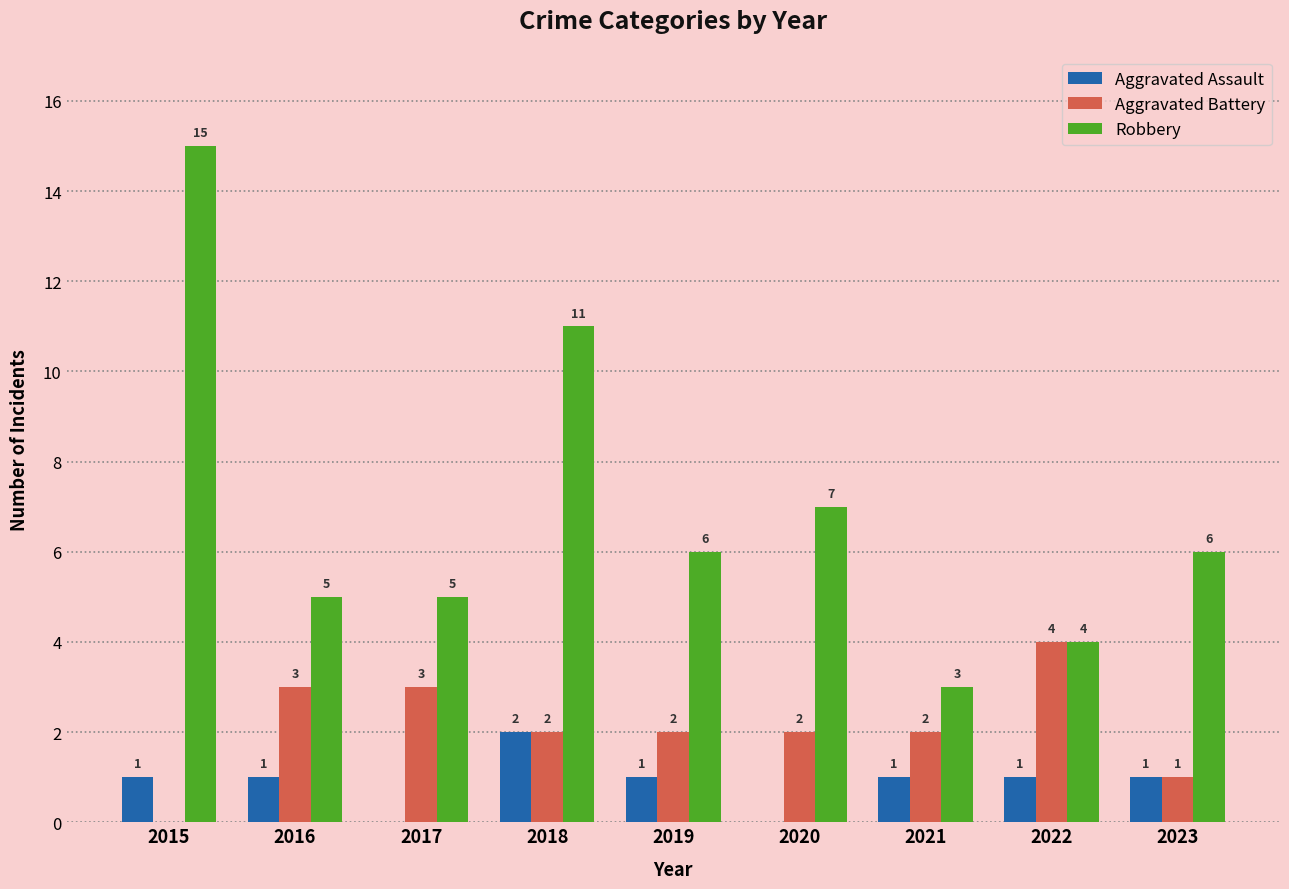

True or false: Aggravated Assault has a value of 1 at 2023.

True